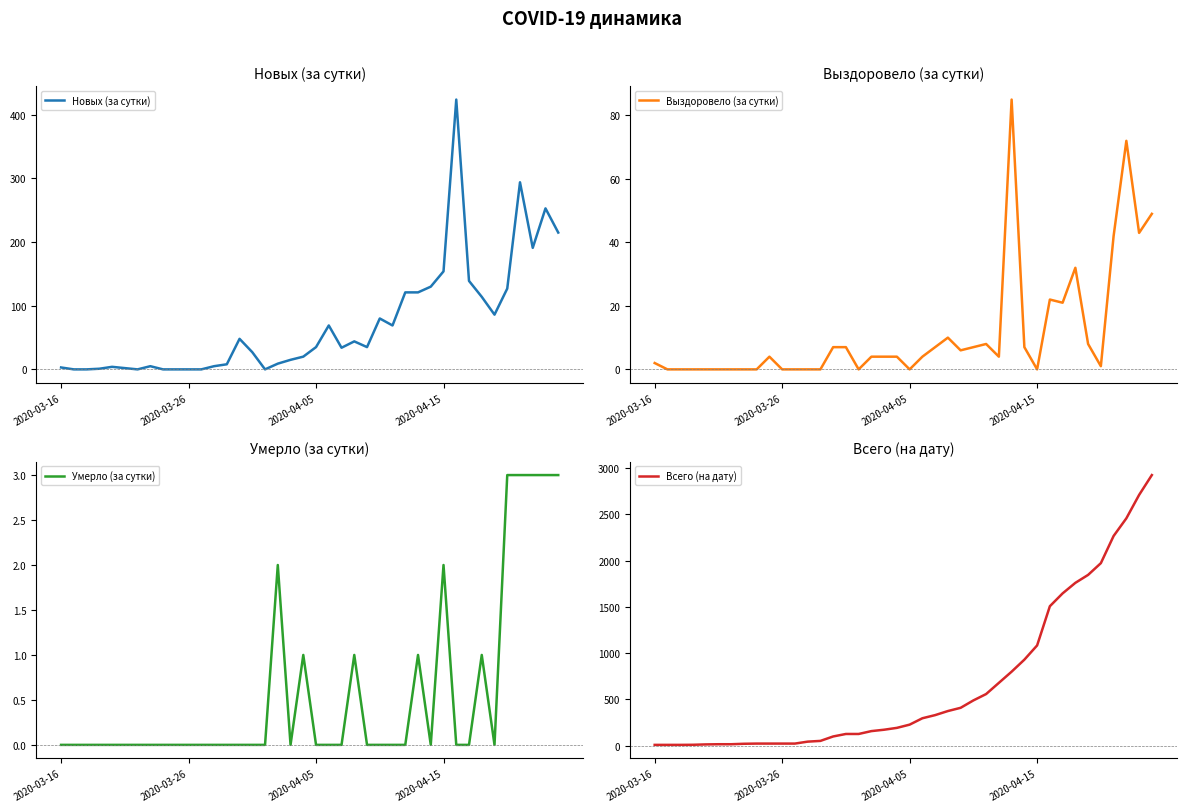

What is the difference between the second highest and minimum values in the Умерло (за сутки) series?

3